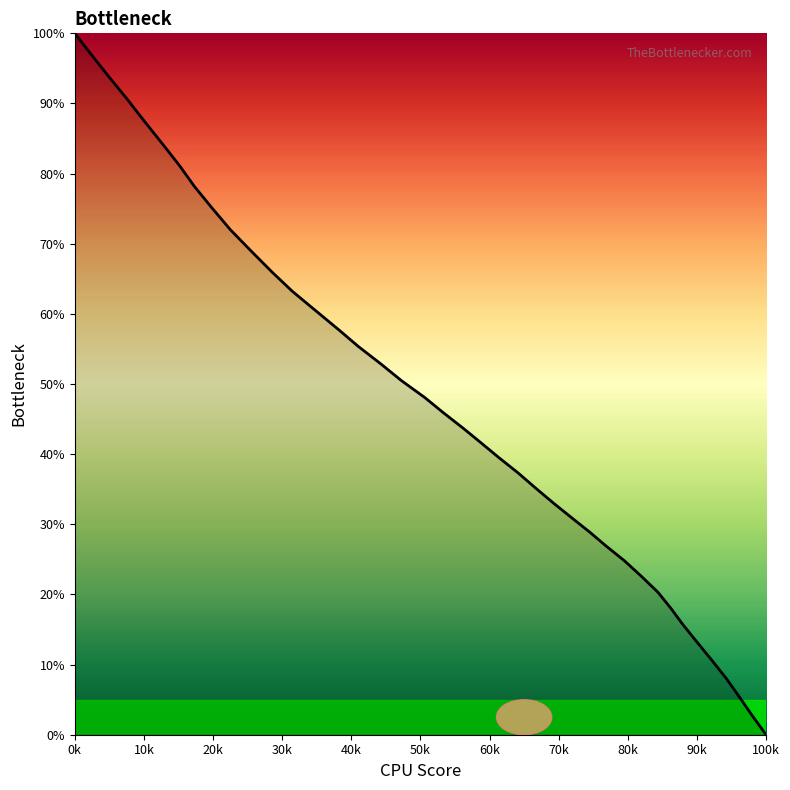

Is this an area chart (filled region under the line)?

No